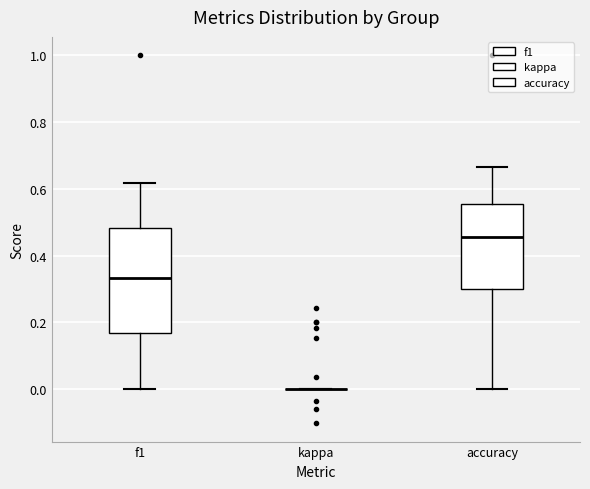

Which box is the tallest, from its lower edge to its upper edge?

f1